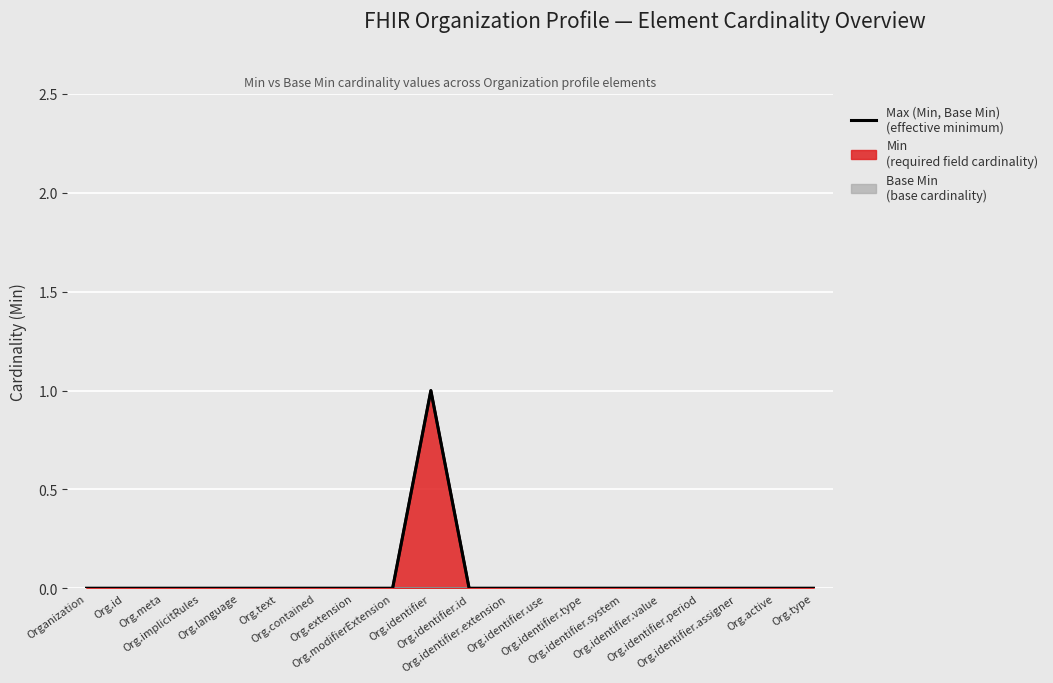

Rank the categories by value from lowest to highest.

Organization, Org.id, Org.meta, Org.implicitRules, Org.language, Org.text, Org.contained, Org.extension, Org.modifierExtension, Org.identifier.id, Org.identifier.extension, Org.identifier.use, Org.identifier.type, Org.identifier.system, Org.identifier.value, Org.identifier.period, Org.identifier.assigner, Org.active, Org.type, Org.identifier